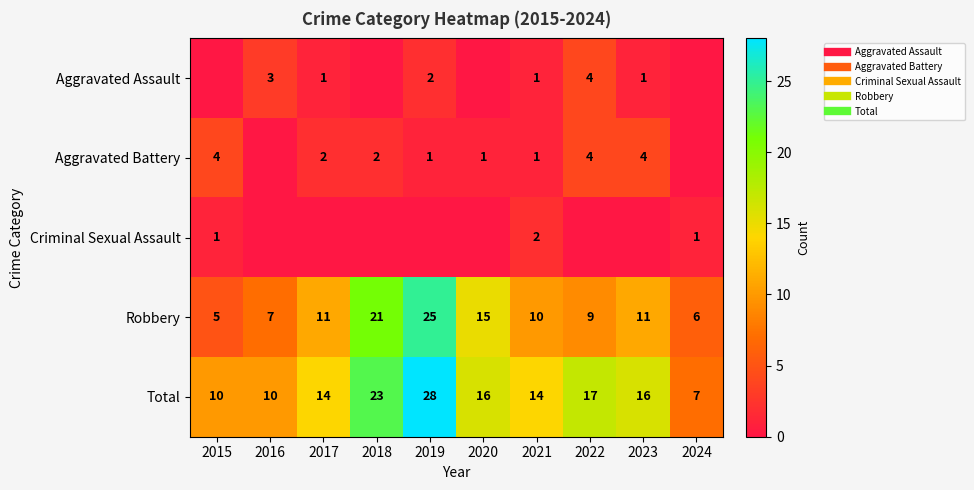

At which category is the sum across all series the highest?

2019